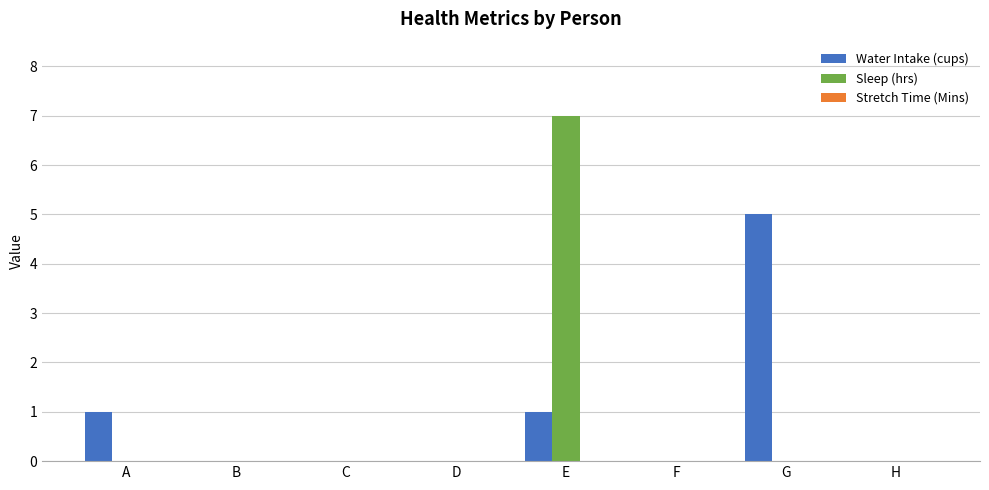

Which series changed the most between B and G?

Water Intake (cups)